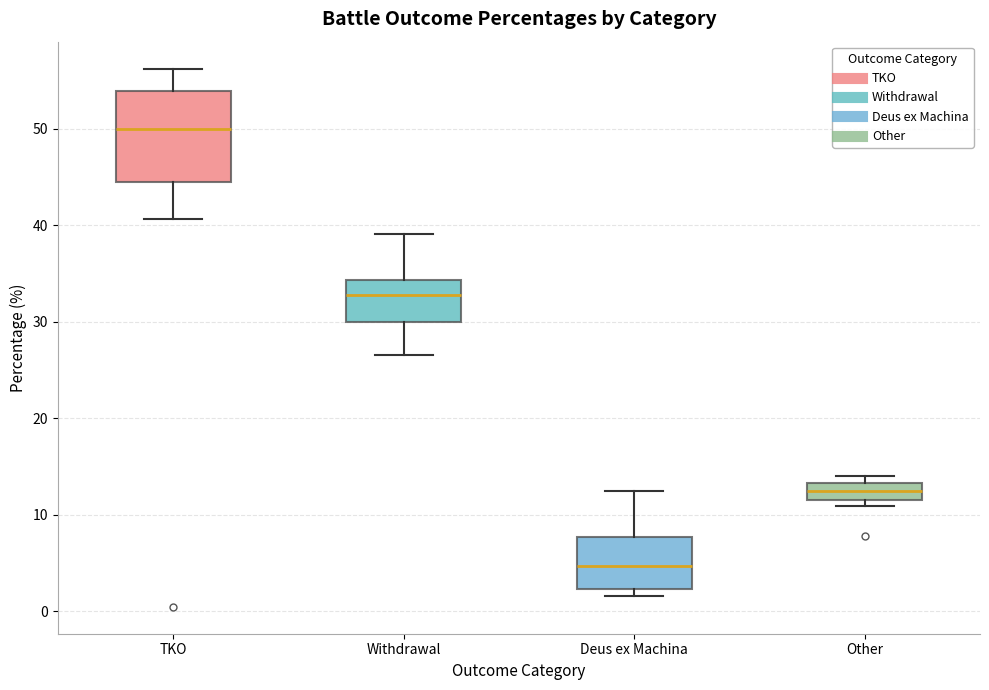

Reading left to right, read every box against the y-axis: the position of its median line, the range the box covers, and the ends of its whiskers. The values are not printed on the chart, so give them approximately, as read against the axis.

TKO: median 50, box 45 to 54, whiskers 41 to 56
Withdrawal: median 33, box 30 to 34, whiskers 27 to 39
Deus ex Machina: median 5, box 2 to 8, whiskers 2 (just below the box's lower edge) to 13
Other: median 13 (inside the box), box 12 to 13, whiskers 11 to 14